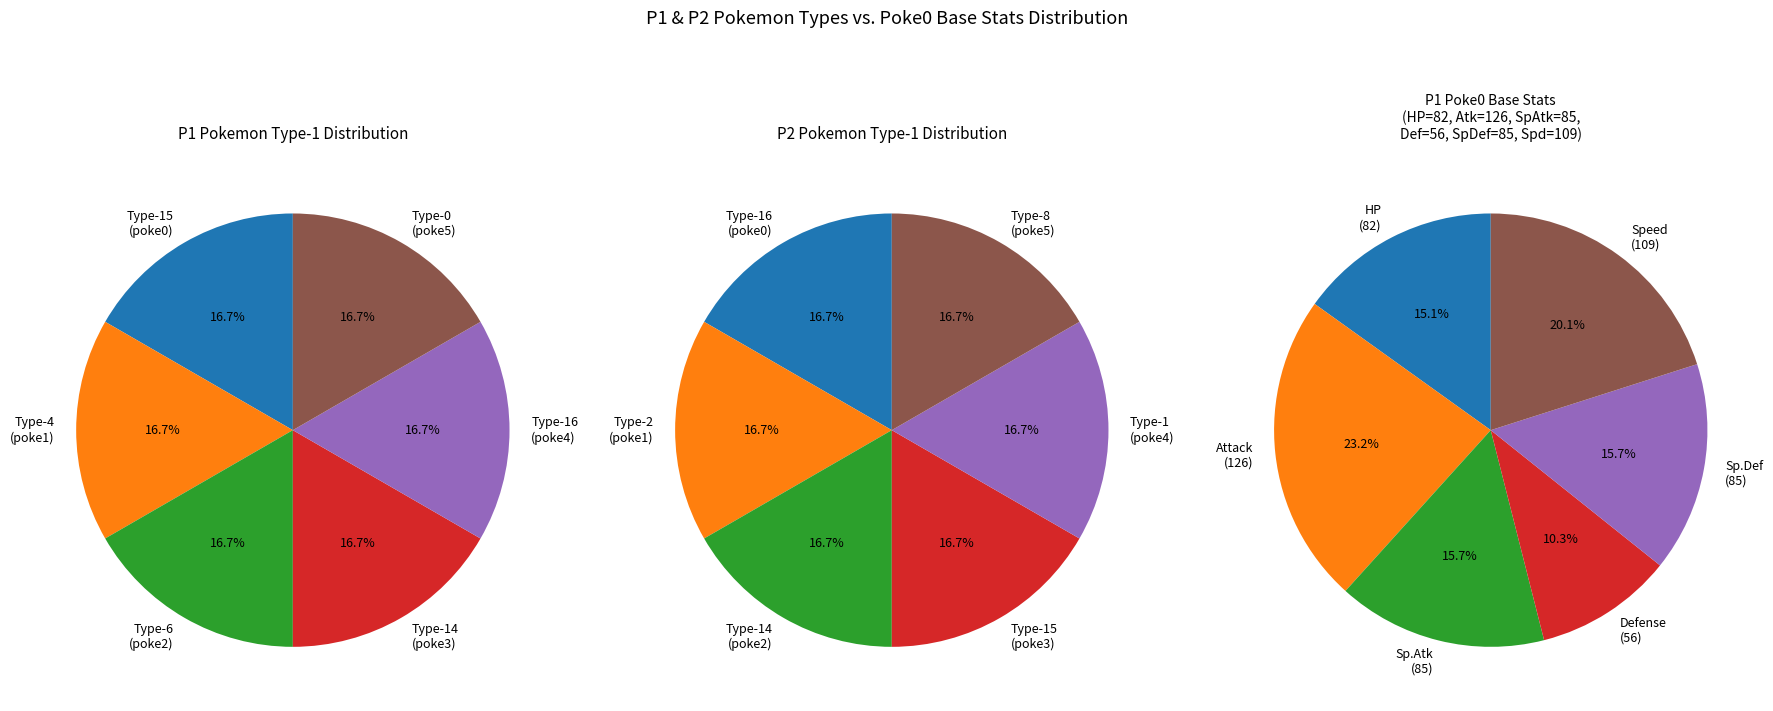

Which has a higher value, 8 or 7?

8